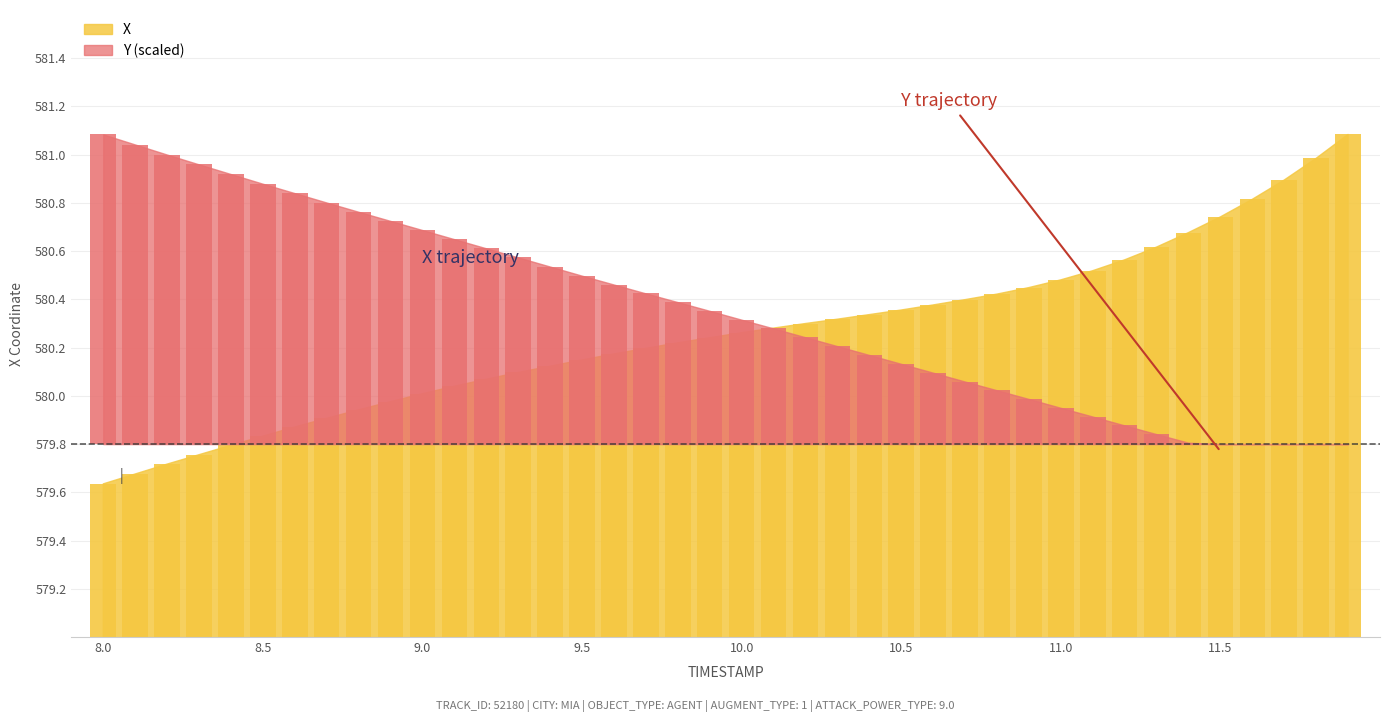

How many values in the X series are below 580?

10